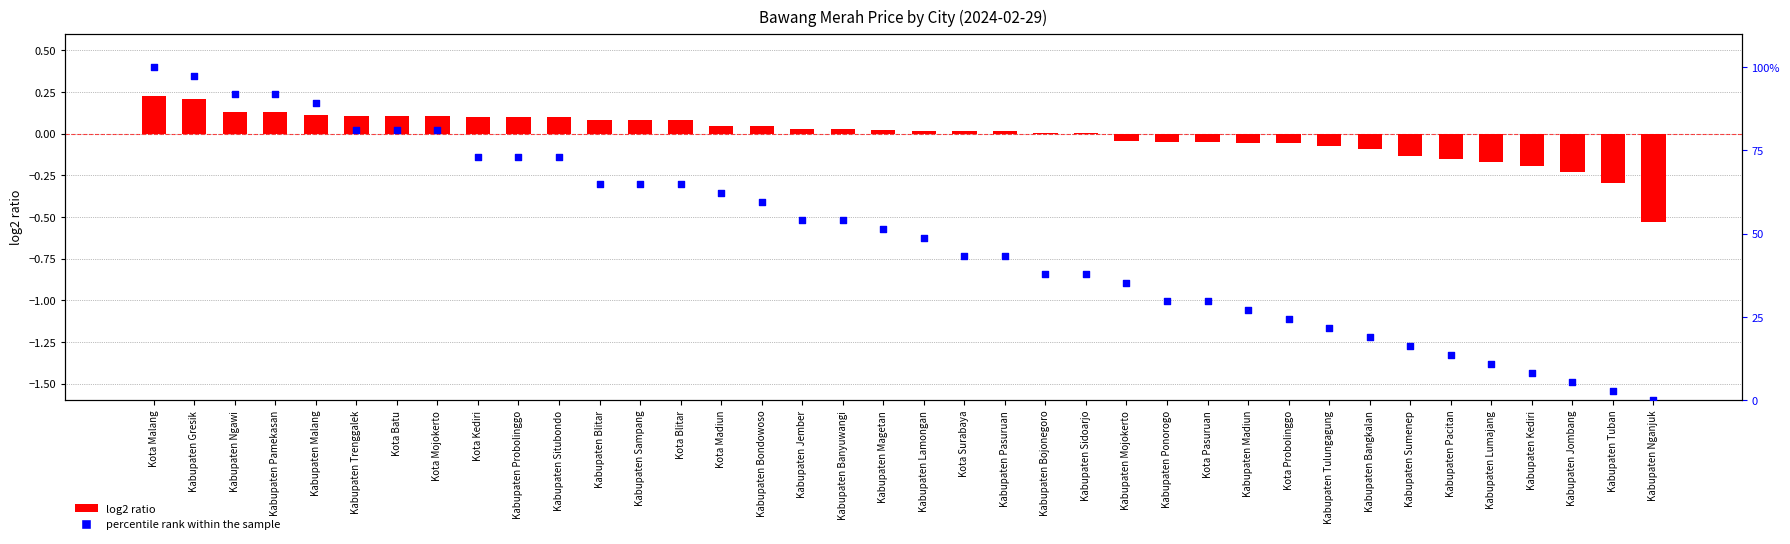

Which series reaches the maximum Y coordinate?

percentile rank within the sample